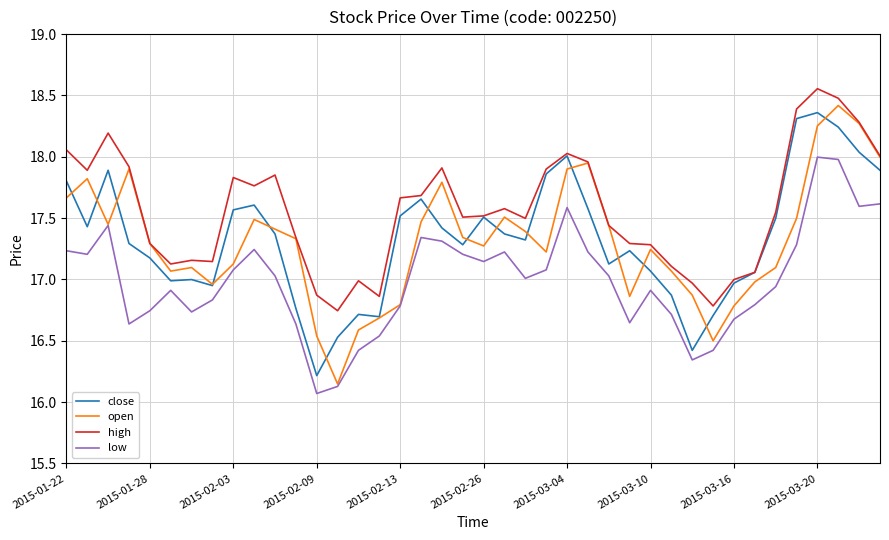

Which series has the largest total across all categories?

high